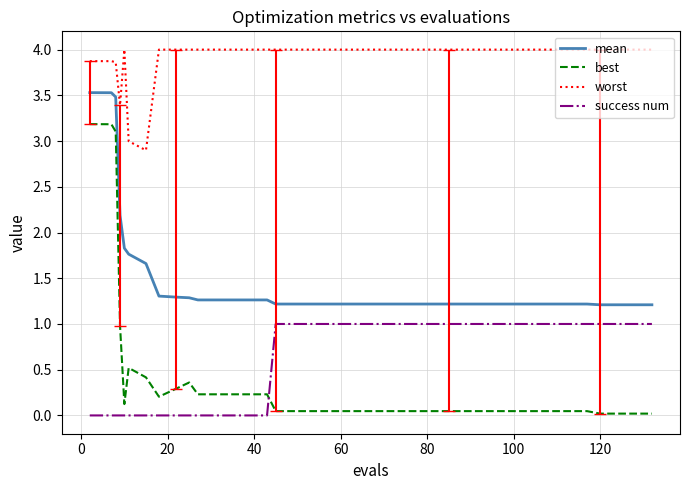

What is the difference between the maximum and minimum values in the worst series?

1.1